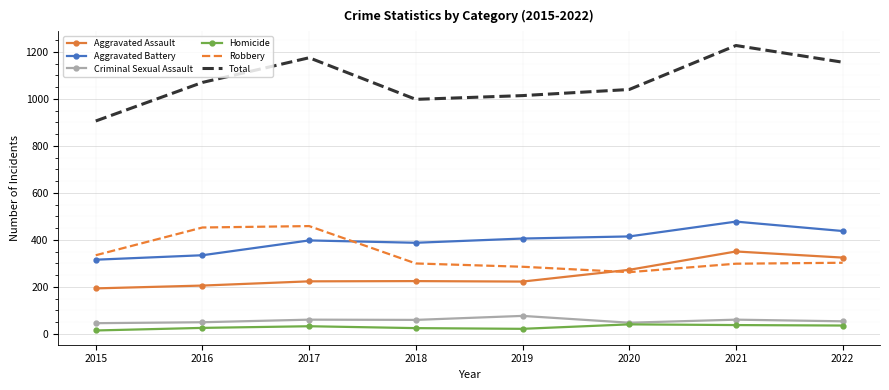

True or false: Aggravated Assault and Aggravated Battery intersect in this chart.

False